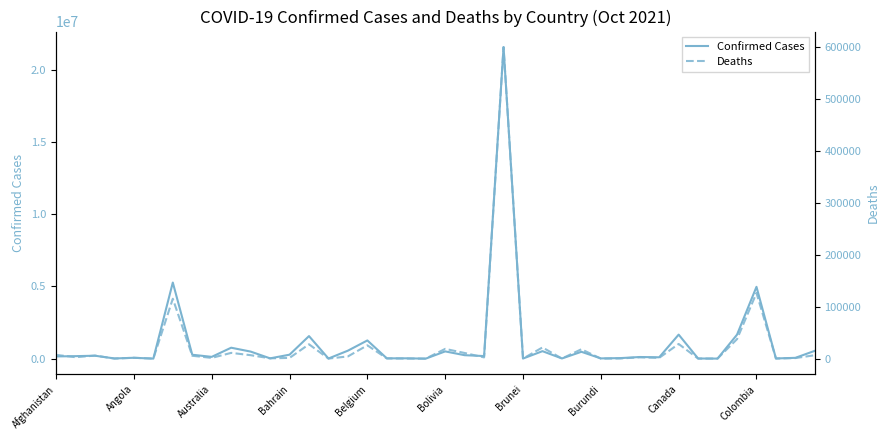

List the series in order of their overall mean, highest first.

Confirmed Cases, Deaths